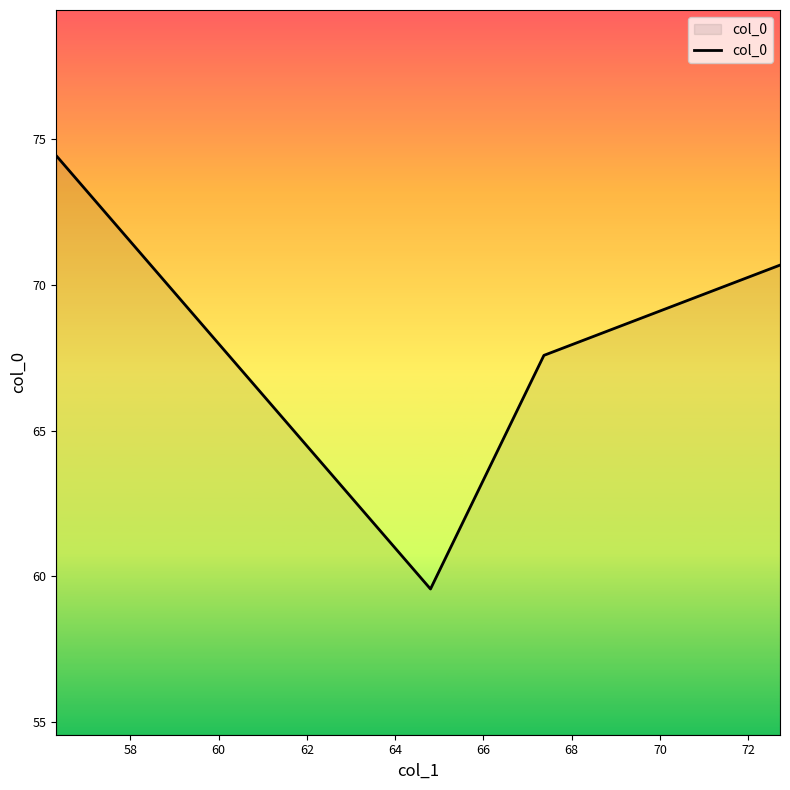

Does the chart display data point markers on the line(s)?

No